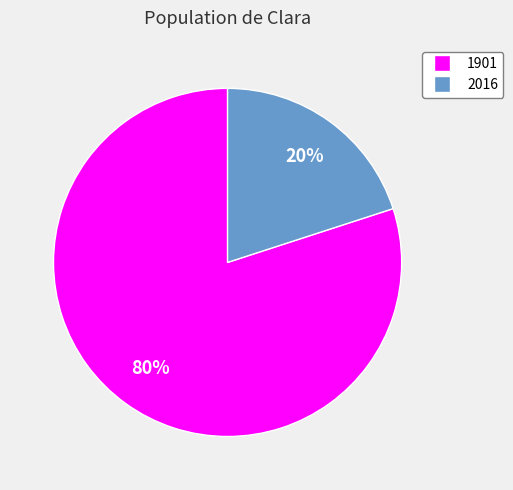

Which slice is the largest?

1901